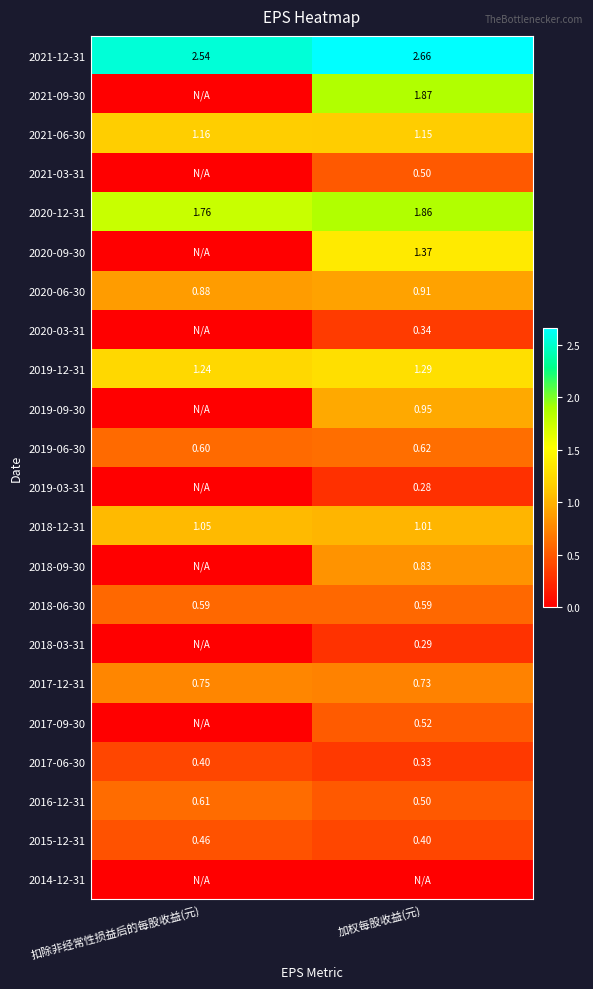

At which label is 2017-12-31 closest to 0?

加权每股收益(元)